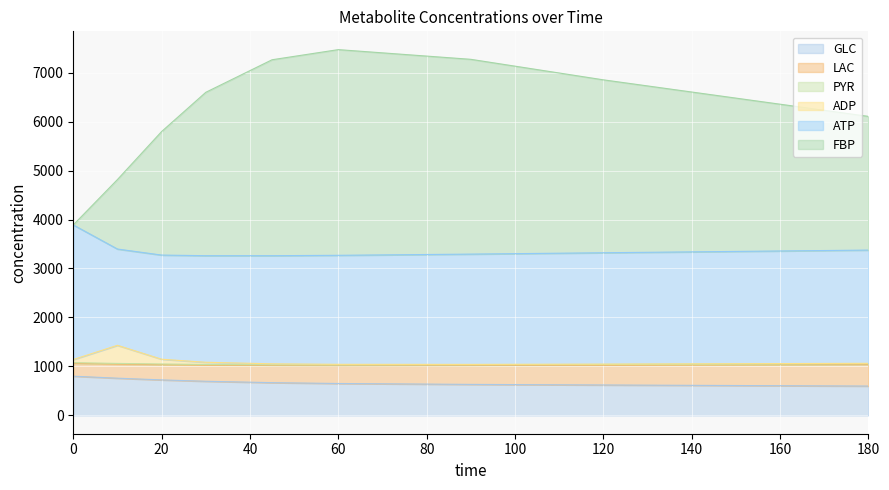

Between 60 and 90, which is larger?

60